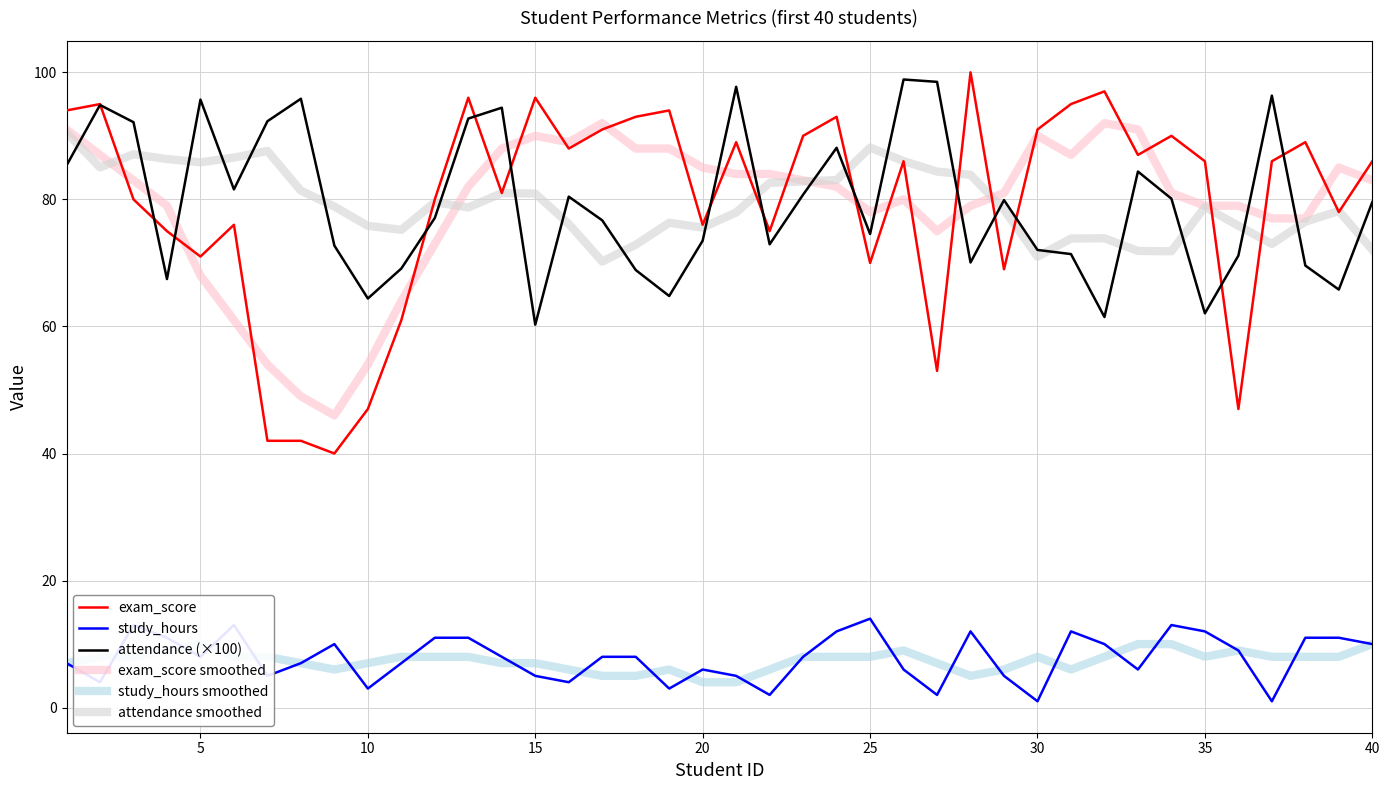

How many data points in attendance (×100) are less than 79?

20